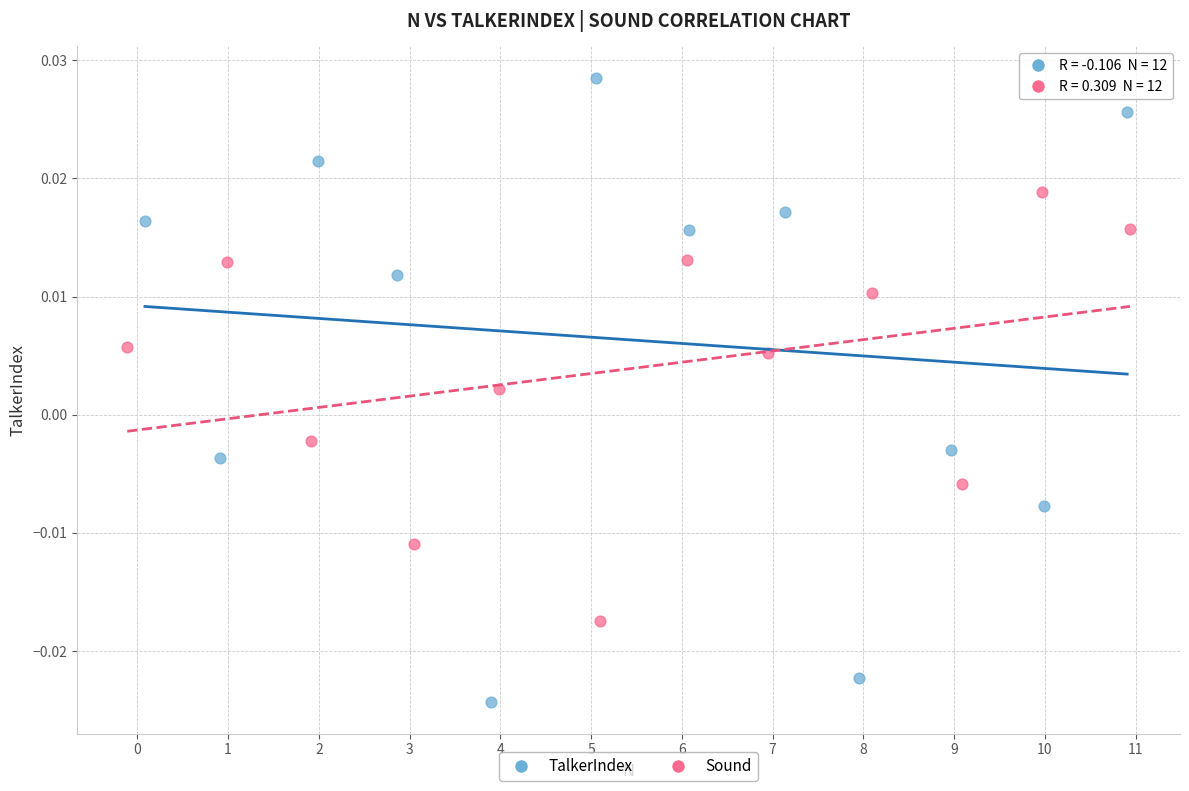

Which series reaches the maximum Y coordinate?

TalkerIndex